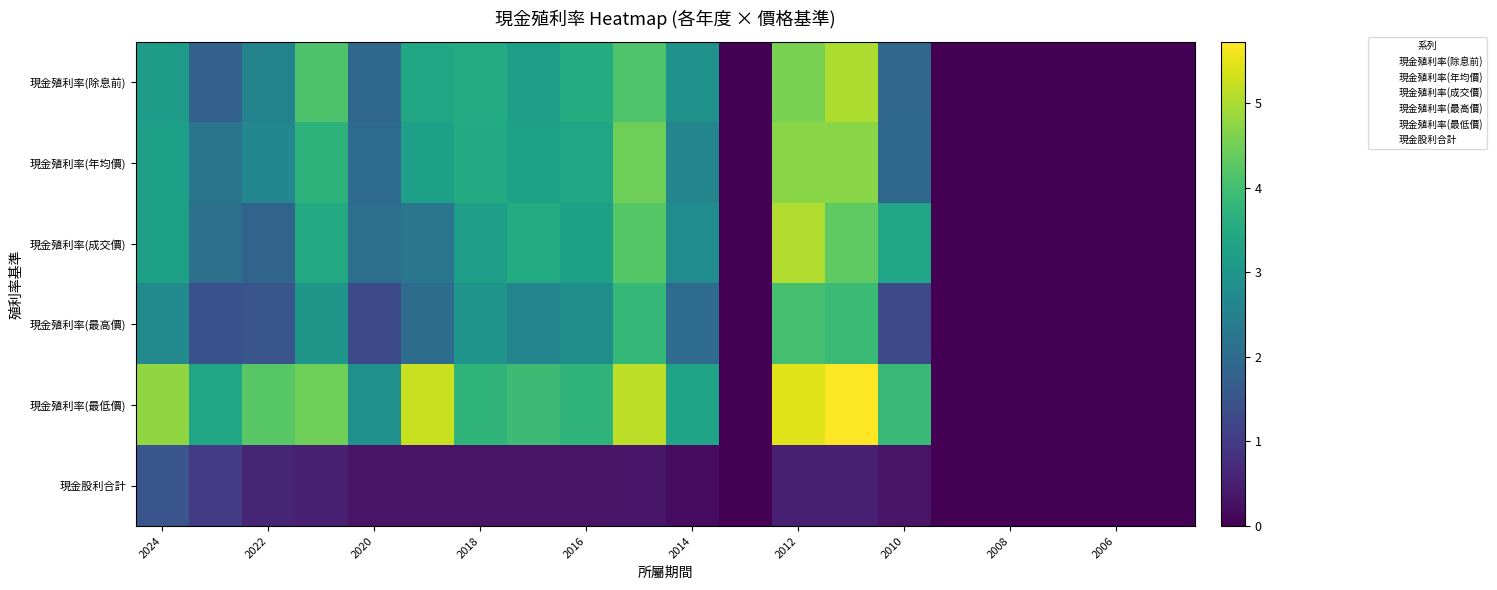

Rank the series by their maximum value, from lowest to highest.

現金股利合計, 現金殖利率(最高價), 現金殖利率(年均價), 現金殖利率(除息前), 現金殖利率(成交價), 現金殖利率(最低價)